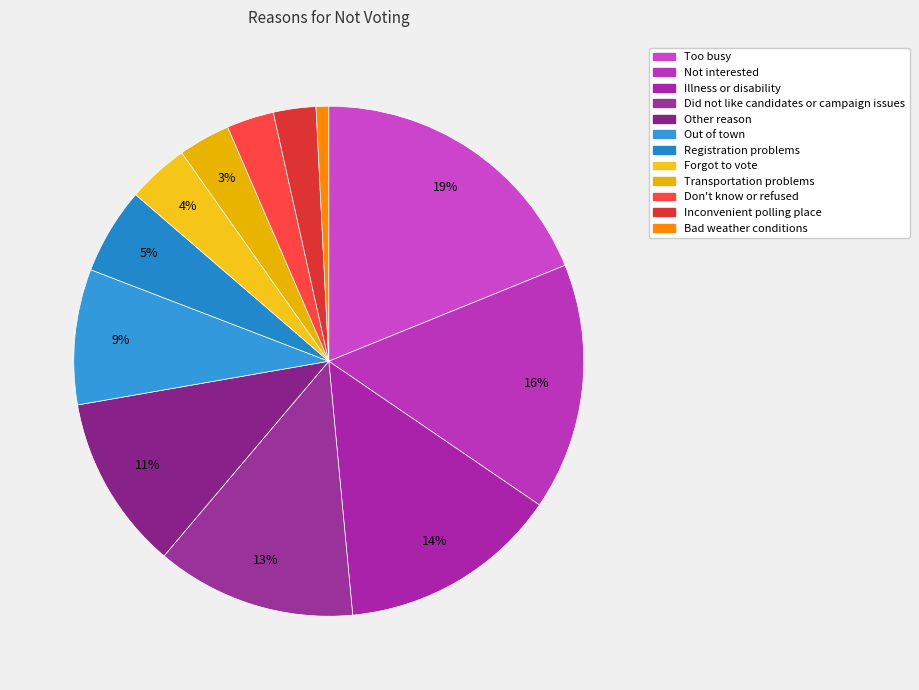

How many slices are in this pie chart?

12